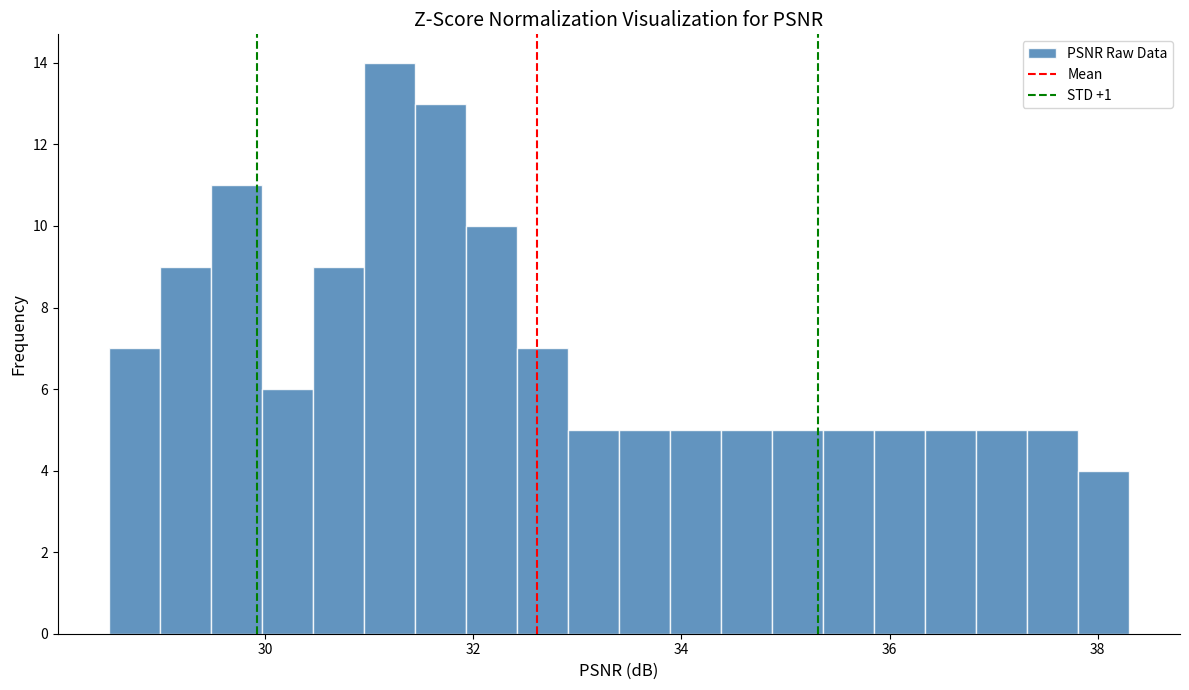

Around what value on the x-axis is the tallest bar? Give the approximate position of its centre, as read against the axis.

31.2